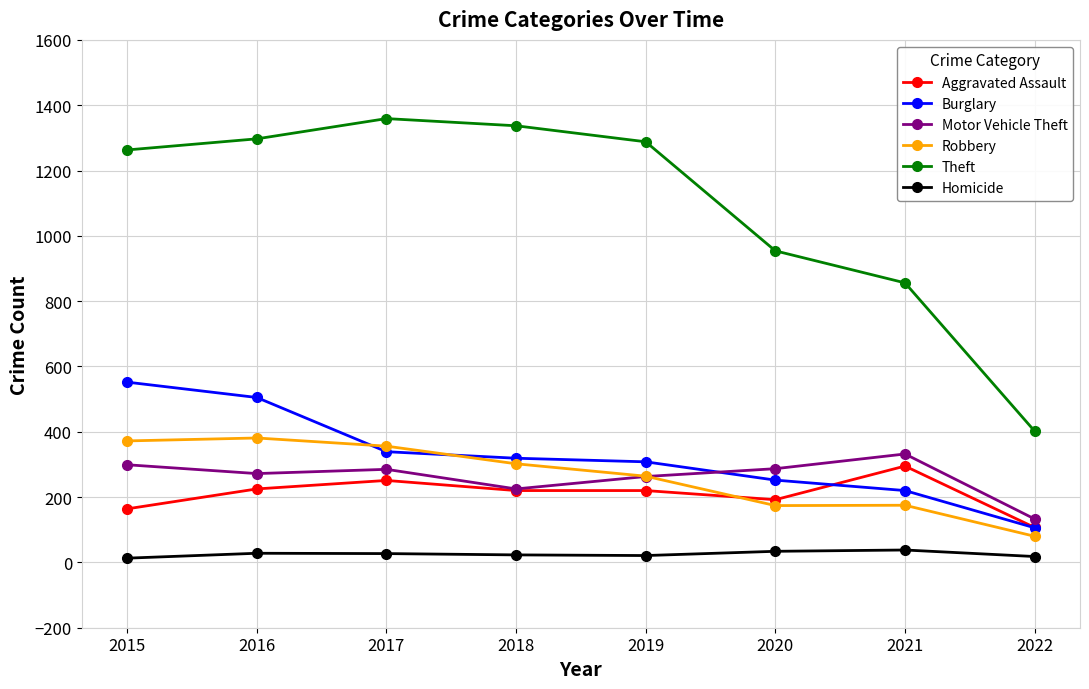

True or false: Homicide has more than 1 interior local peaks.

True